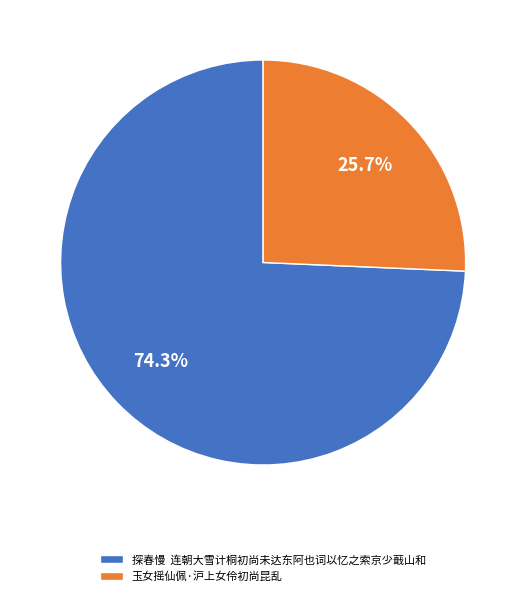

What percentage do 玉女摇仙佩·沪上女伶初尚昆乱 and 探春慢 连朝大雪计桐初尚未达东阿也词以忆之索京少蕺山和 together represent?

100.0%